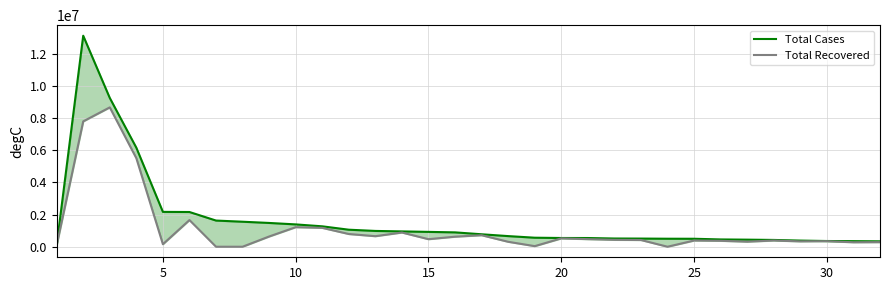

How many lines are shown in the chart?

2